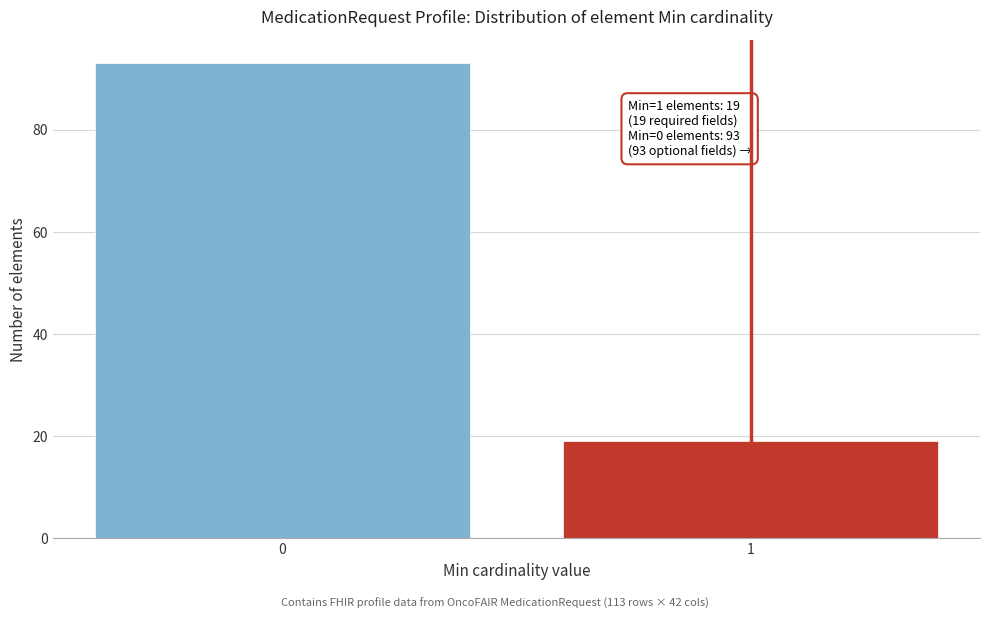

Reading right to left, what are all the values shown in this chart?

19	93